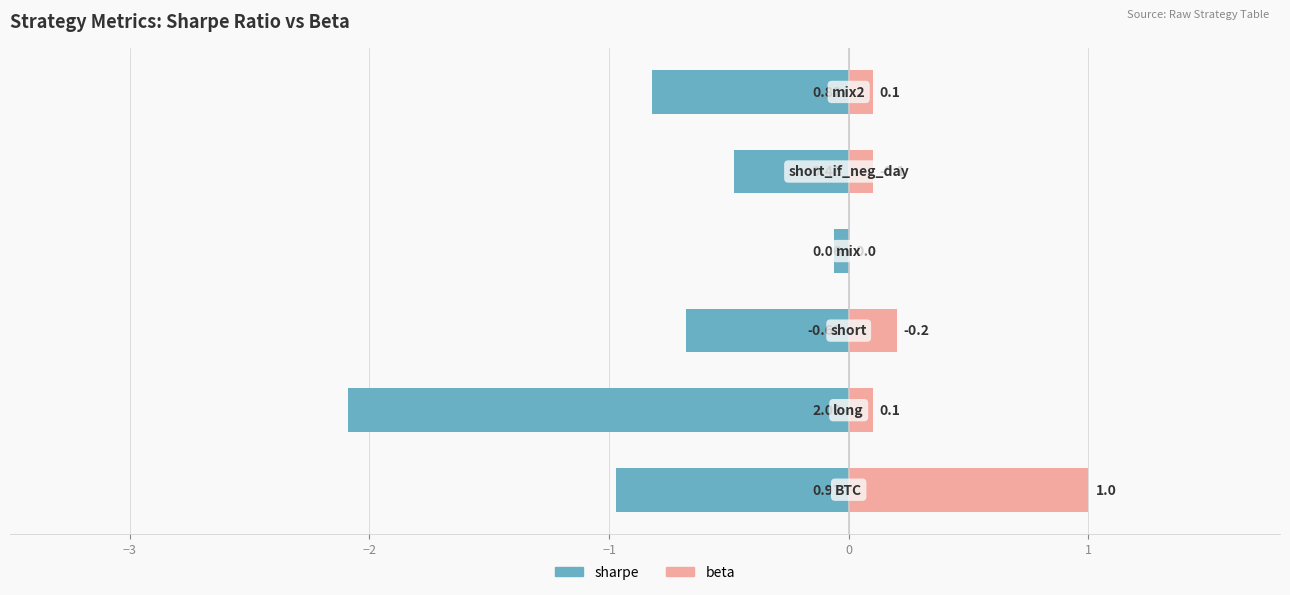

What is the difference between the second highest and minimum values in the sharpe series?

1.6